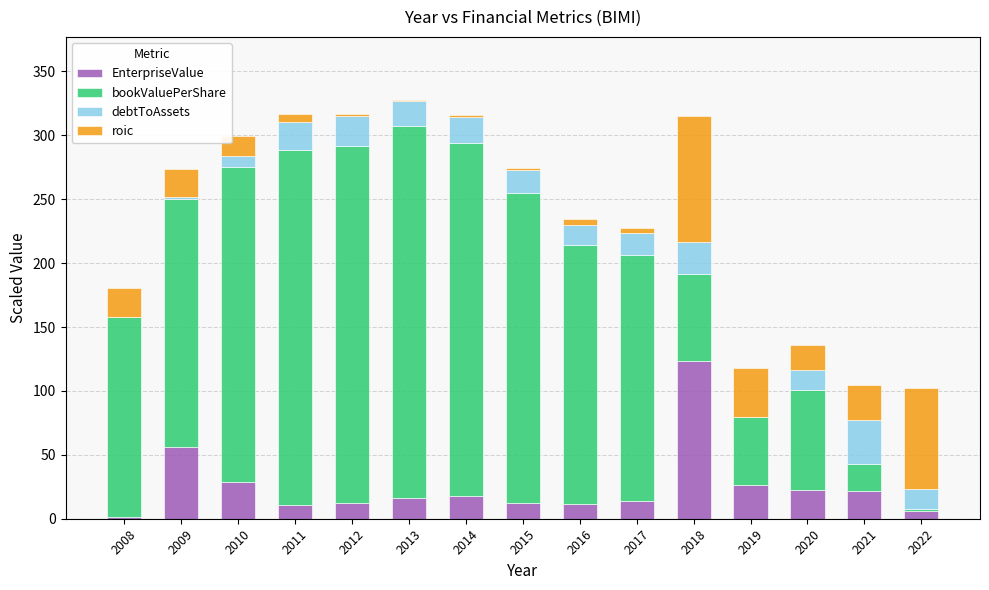

What is the total value across all series at 2021?

104.6